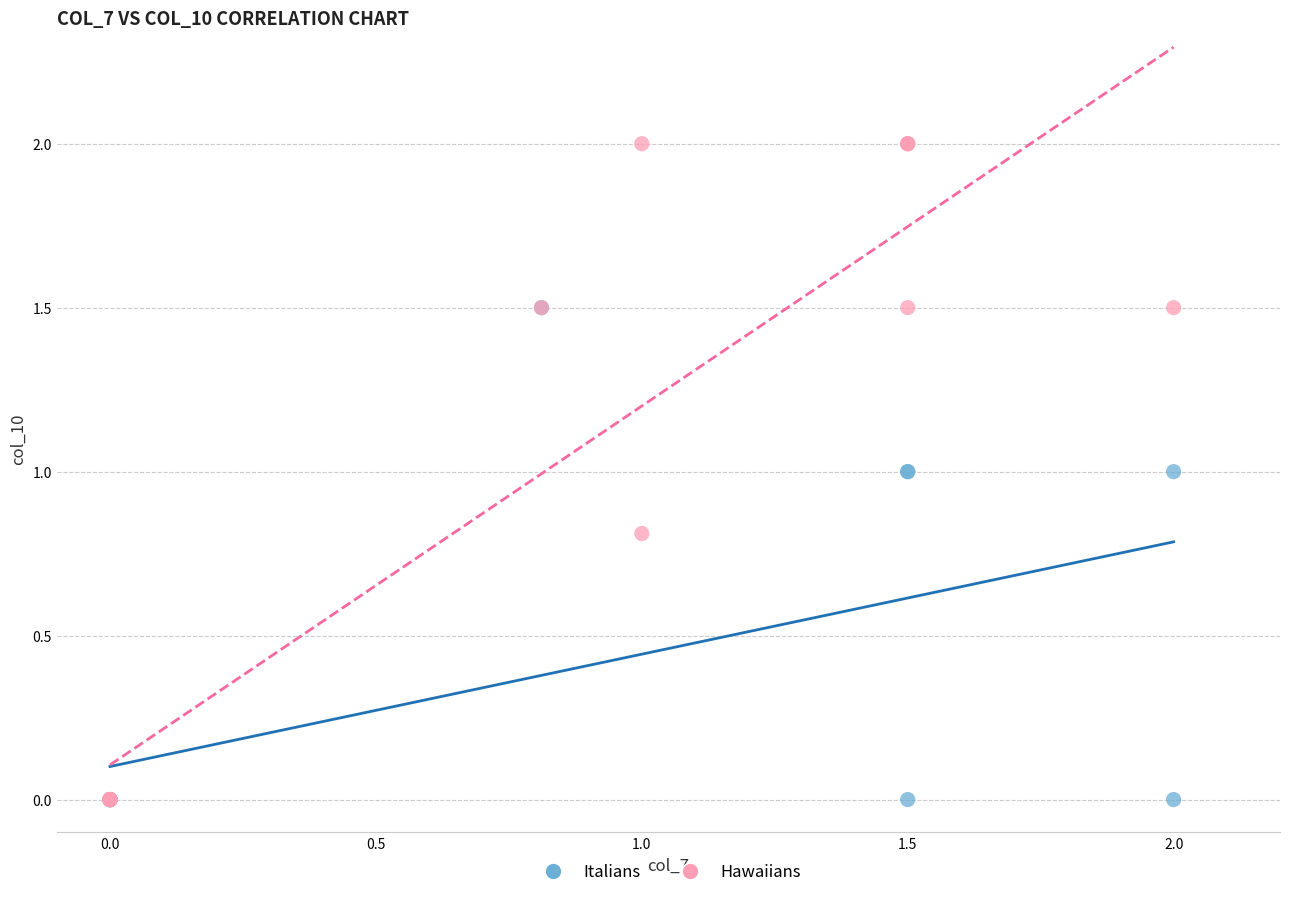

Which series contains the highest Y value?

Hawaiians